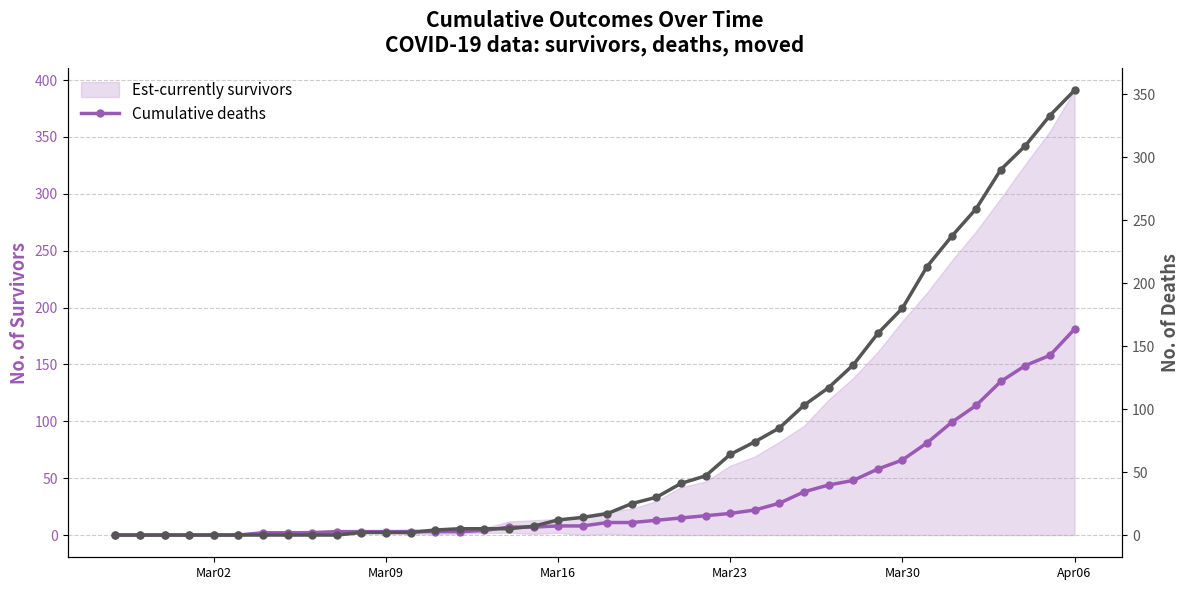

Reading right to left, what are all the values shown in this chart?

Est-currently survivors: 181	158	149	135	114	99	81	66	58	48	44	38	28	22	19	17	15	13	11	11	8	8	7	7	4	3	3	3	3	3	3	2	2	2	0	0	0	0	0	0
Cumulative deaths: 353	333	309	290	259	237	213	180	160	135	117	103	85	74	64	47	41	30	25	17	14	12	7	5	5	5	4	2	2	2	0	0	0	0	0	0	0	0	0	0